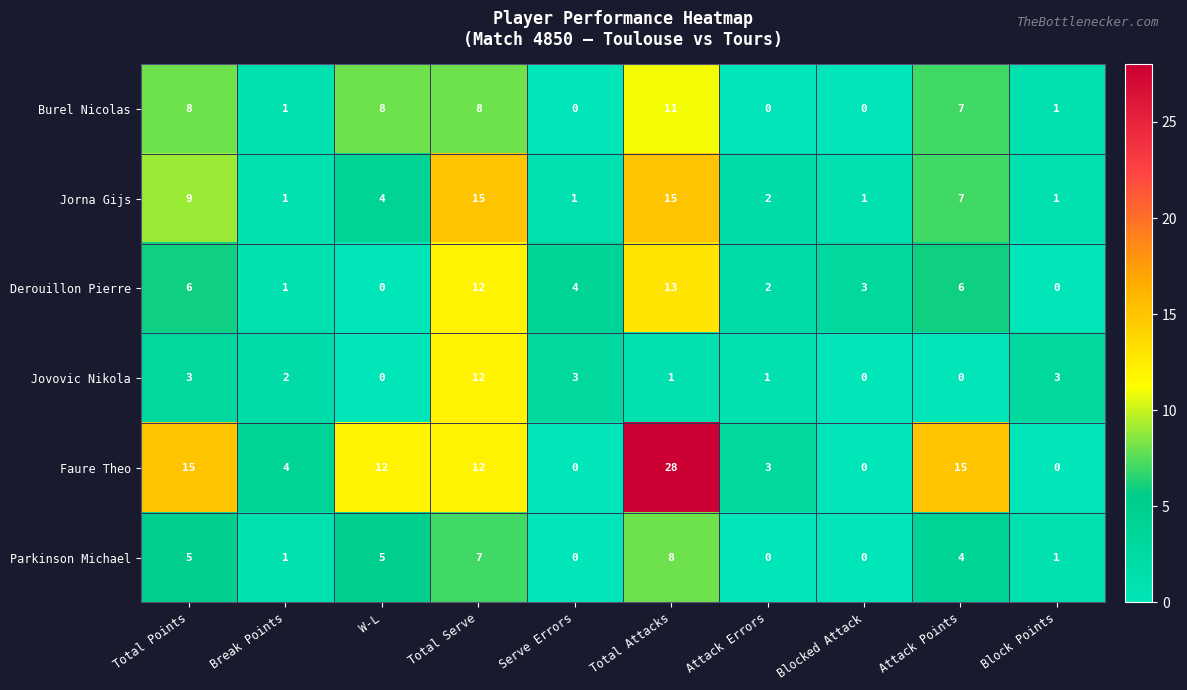

Read the Faure Theo value at Attack Points, to the nearest 10.

20